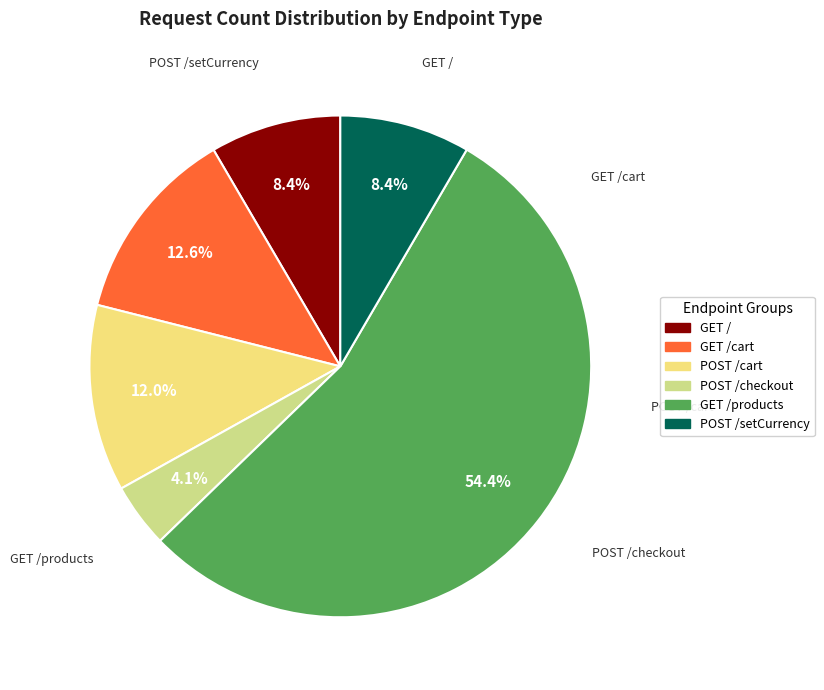

How many slices are in this pie chart?

6